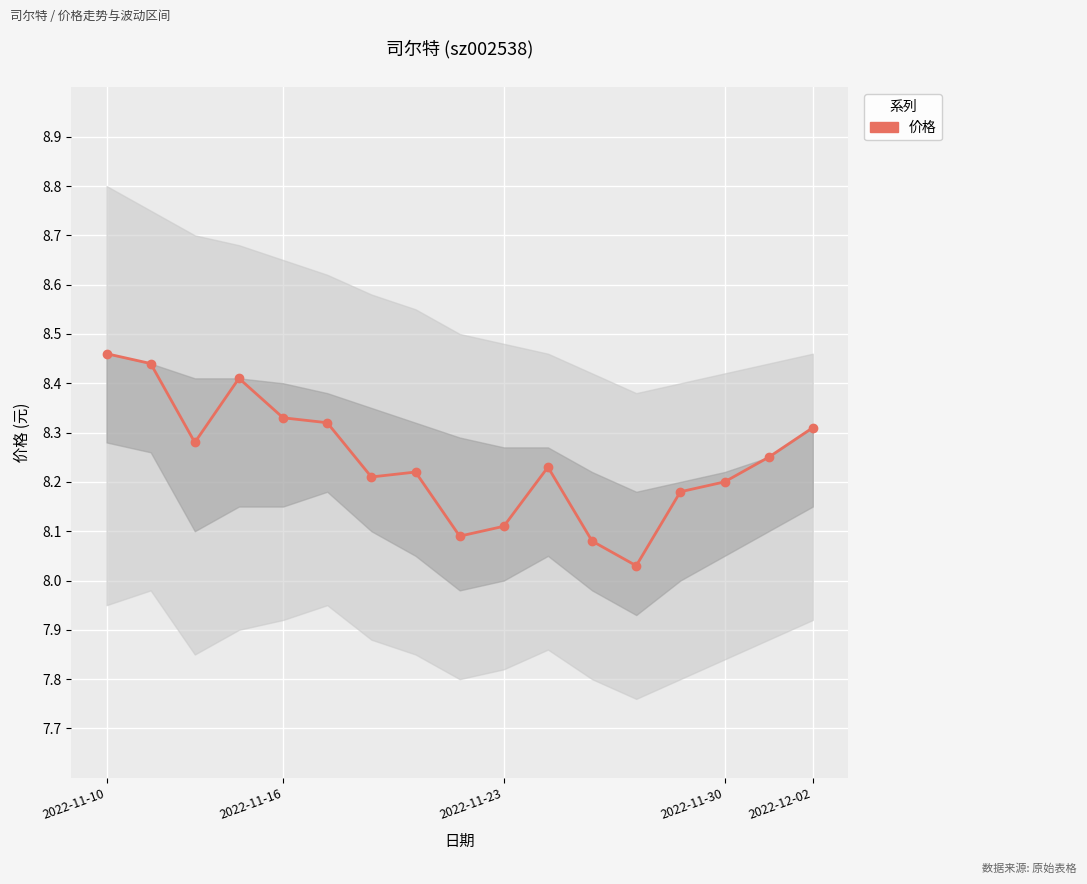

The chart shows a value of 11.9 at 8. True or false?

False